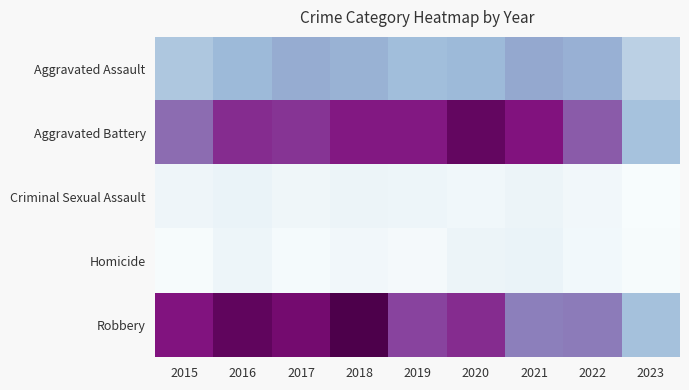

Reading right to left, extract all data points from this chart.

Aggravated Assault: 2023=181	2022=267	2021=284	2020=249	2019=238	2018=265	2017=276	2016=250	2015=210
Aggravated Battery: 2023=226	2022=416	2021=531	2020=575	2019=521	2018=522	2017=480	2016=492	2015=387
Criminal Sexual Assault: 2023=29	2022=49	2021=64	2020=51	2019=60	2018=65	2017=55	2016=69	2015=58
Homicide: 2023=32	2022=47	2021=69	2020=63	2019=40	2018=49	2017=37	2016=59	2015=32
Robbery: 2023=229	2022=363	2021=356	2020=491	2019=458	2018=608	2017=553	2016=579	2015=527